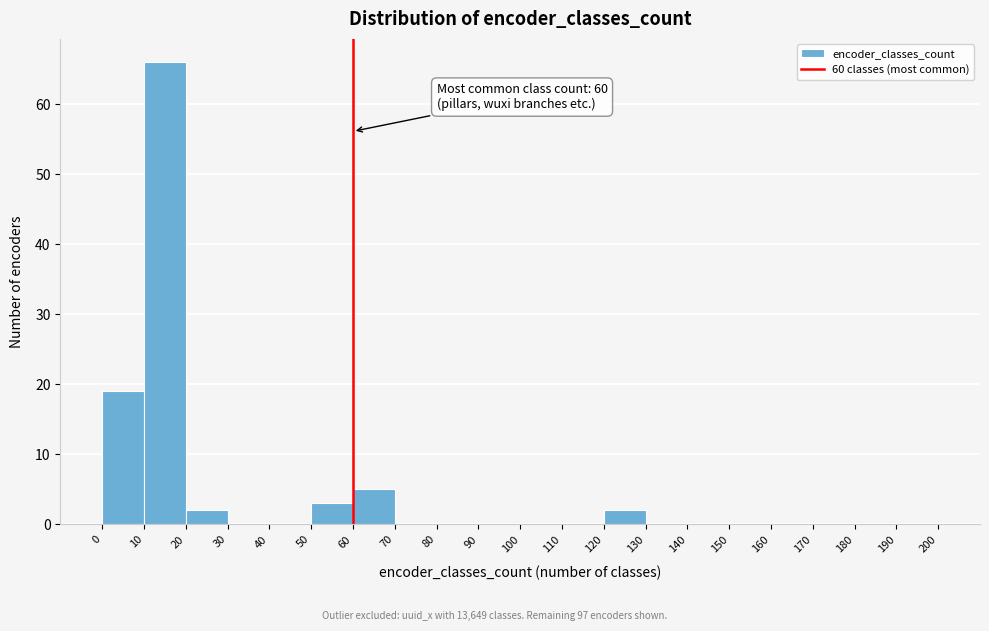

Over which range of the x-axis is the bar tallest?

10 to 20